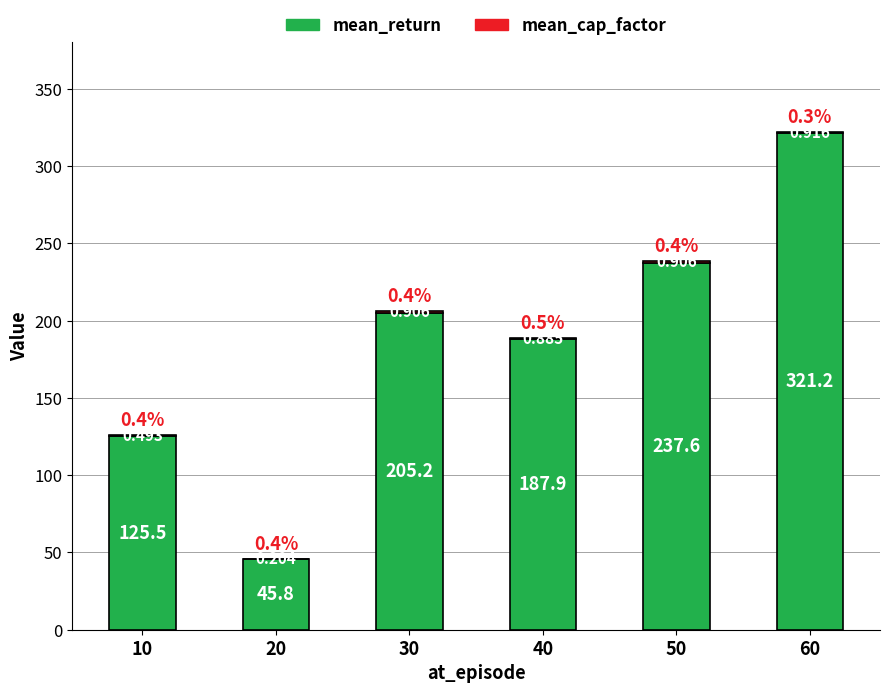

The value of mean_cap_factor at 10 is 0.3. True or false?

False